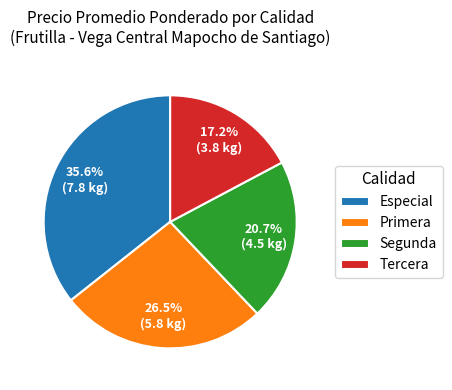

What percentage is the Segunda slice, to the nearest percent?

21%